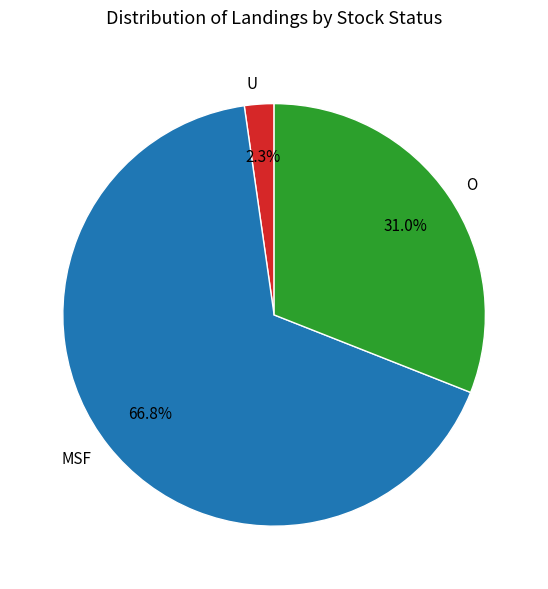

How many segments does this pie chart have?

3